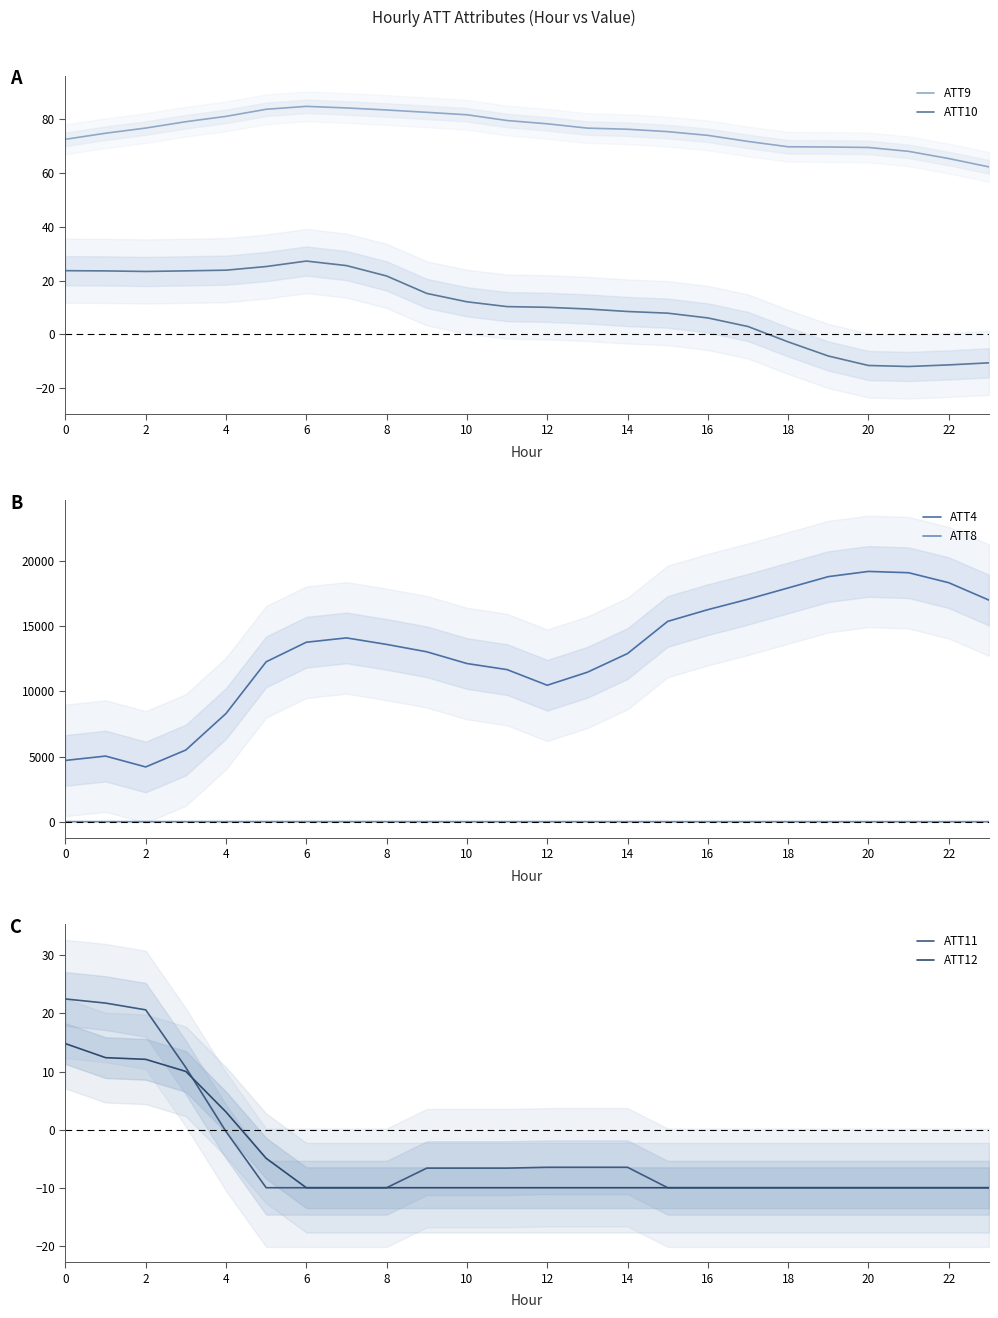

The value of ATT9 at 21 is 23.8. True or false?

False